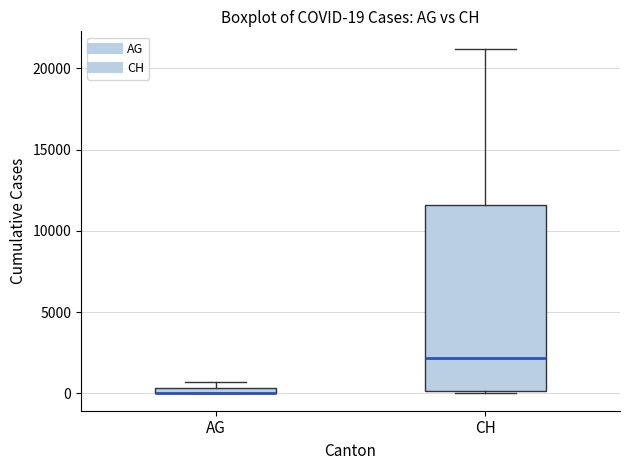

Which box is the tallest, from its lower edge to its upper edge?

CH